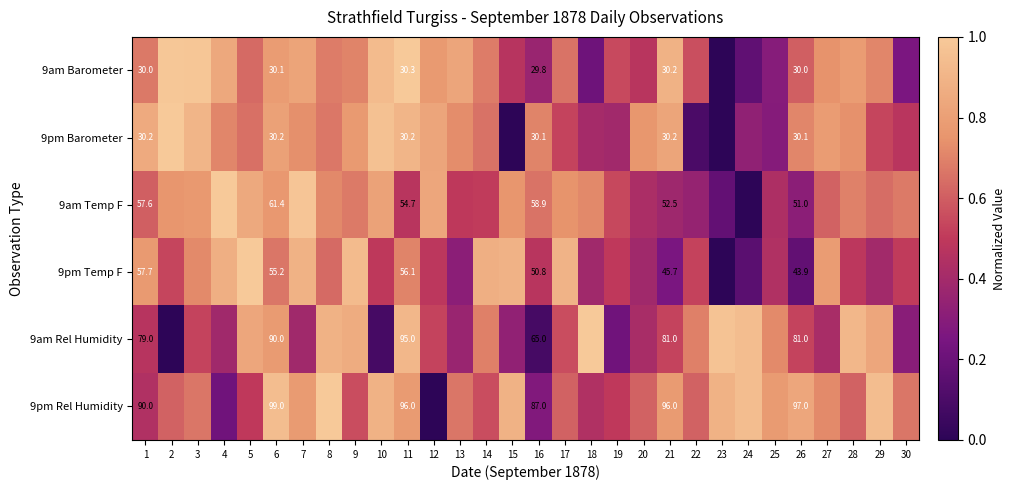

Which series has the largest range (max minus min)?

9am Rel Humidity